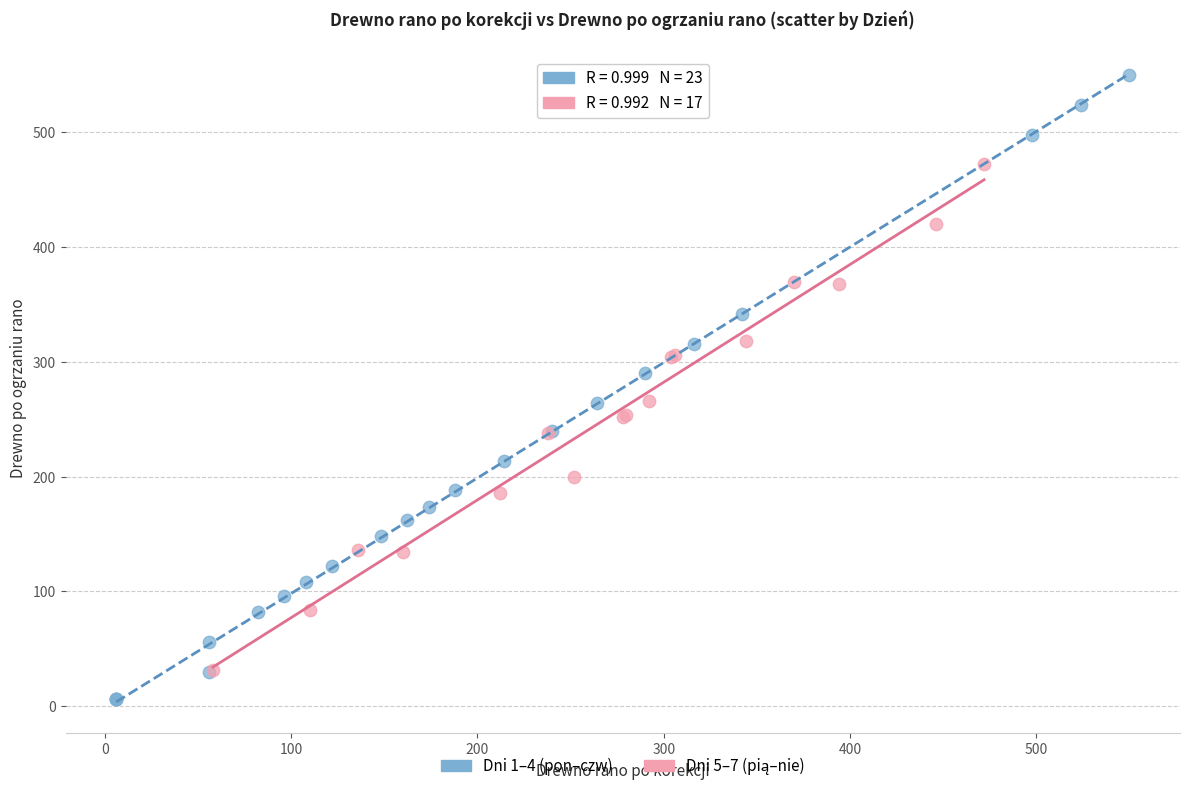

Which series contains the lowest Y value?

Dni 1–4 (pon–czw)